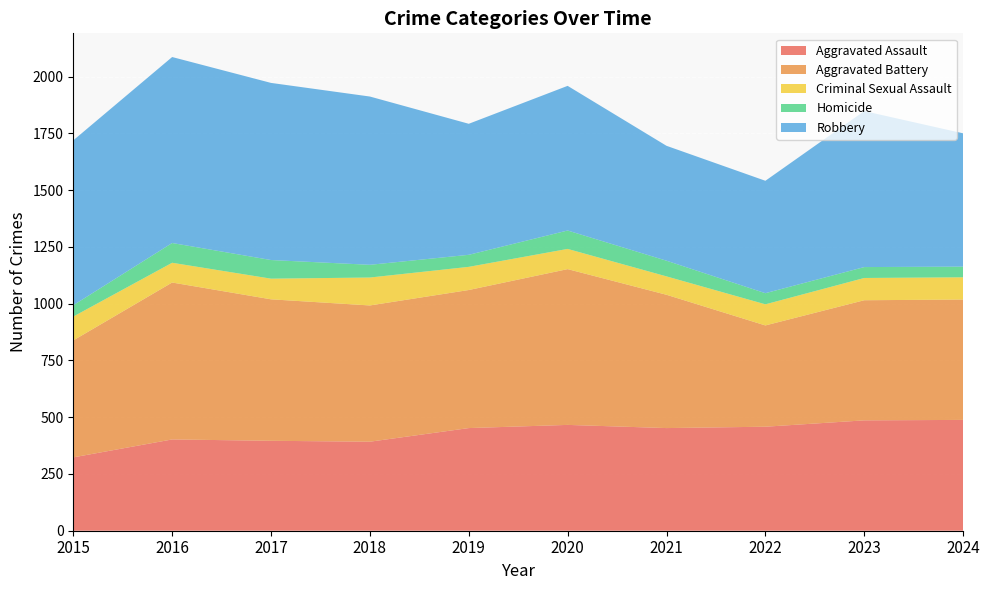

Reading right to left, what are all the values shown in this chart?

Aggravated Assault: 488	486	458	452	466	452	392	396	402	323
Aggravated Battery: 530	529	446	587	686	608	600	623	691	515
Criminal Sexual Assault: 98	98	93	81	89	102	123	91	87	105
Homicide: 47	48	49	69	81	53	56	82	87	50
Robbery: 587	687	495	506	637	577	741	780	819	726